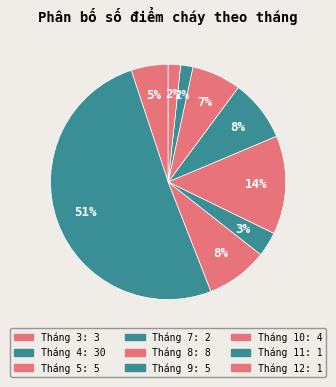

How many segments does this pie chart have?

9